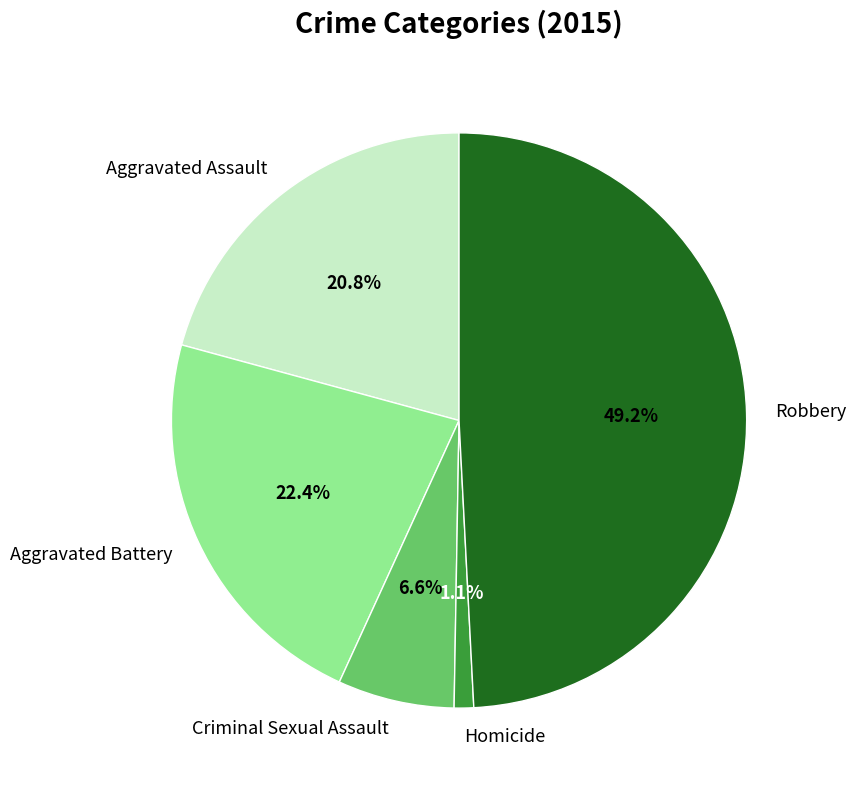

What is the largest slice in the pie chart?

Robbery